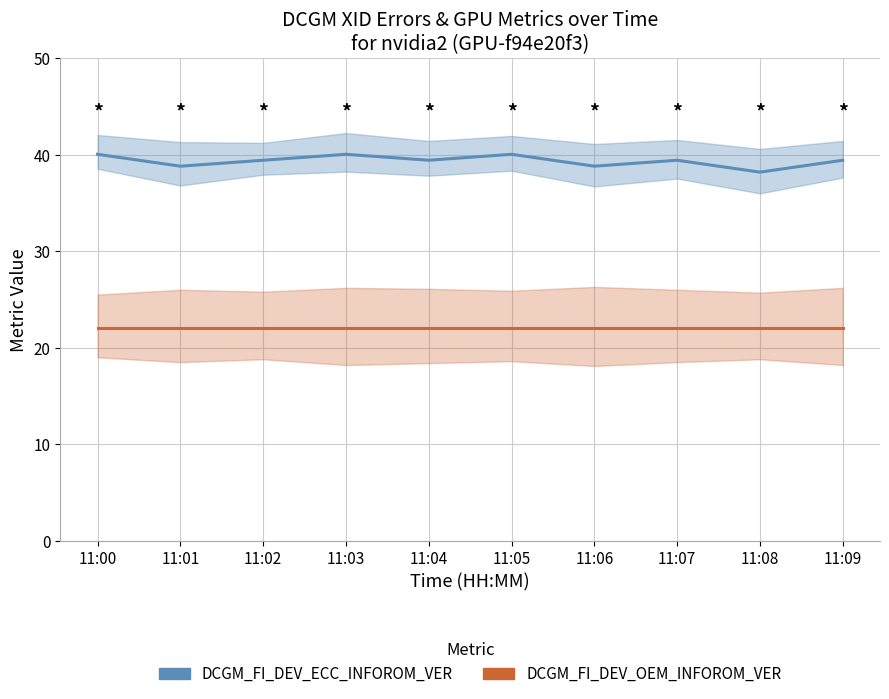

True or false: DCGM_FI_DEV_OEM_INFOROM_VER has a value of 8.4 at 11:09.

False